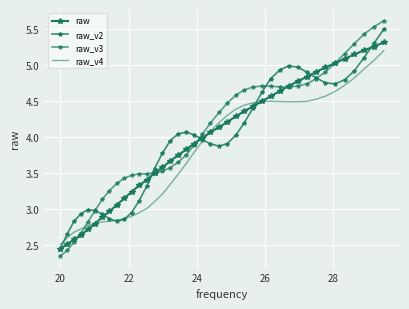

True or false: raw and raw_v4 intersect in this chart.

True